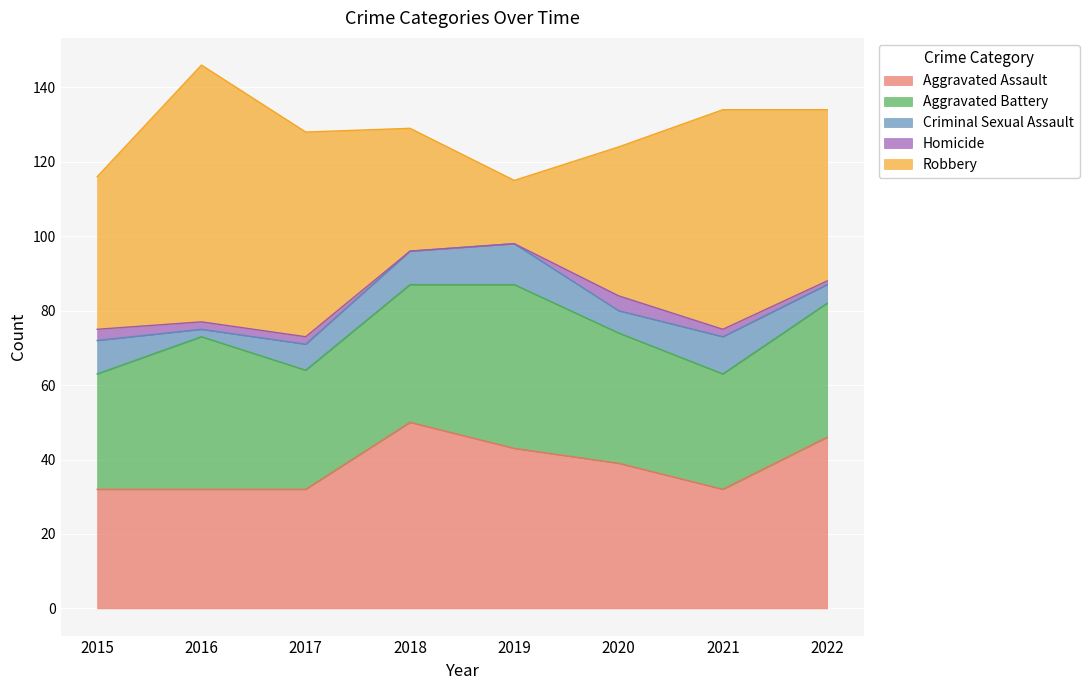

Rank the series by their maximum value, from highest to lowest.

Robbery, Aggravated Assault, Aggravated Battery, Criminal Sexual Assault, Homicide